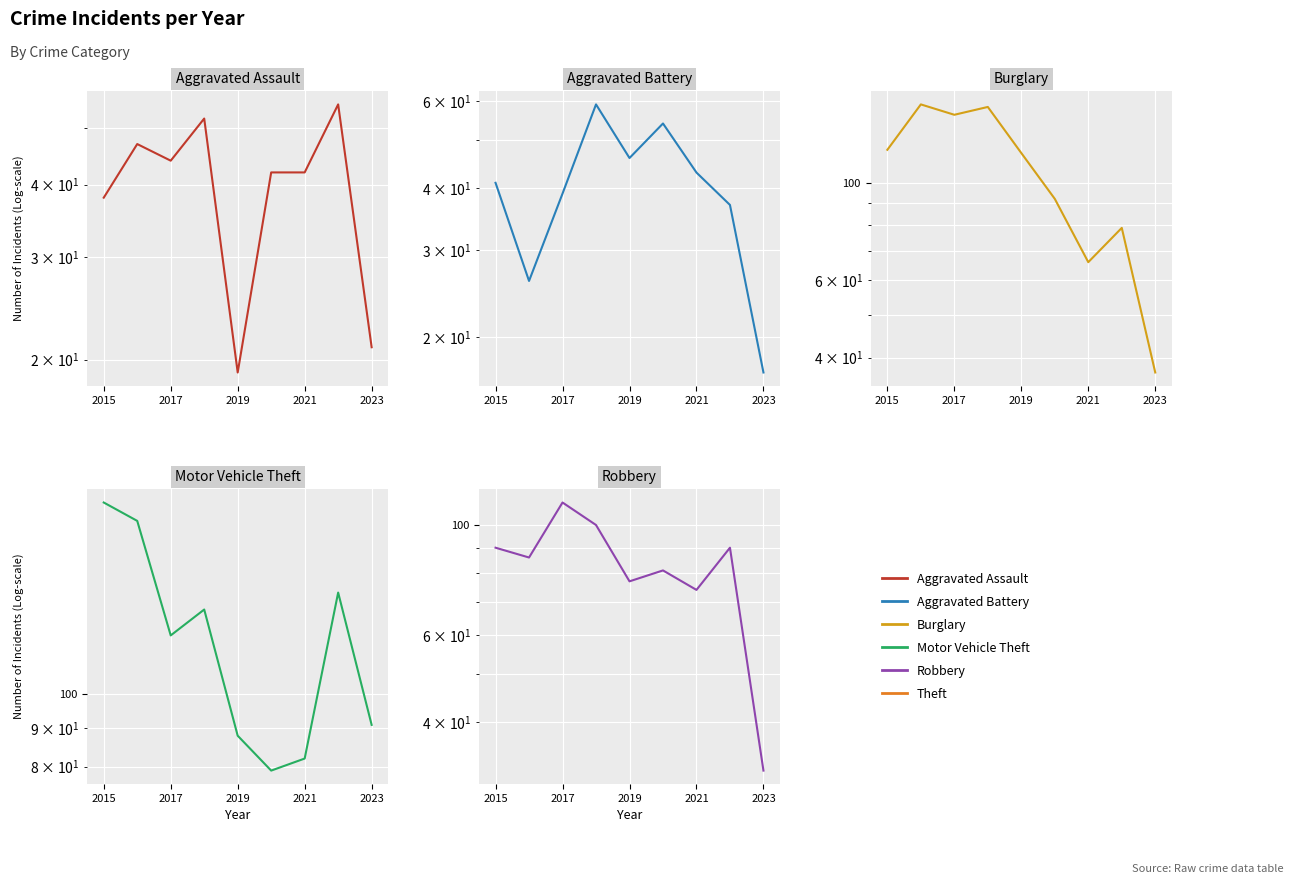

What is the smallest value displayed?

17